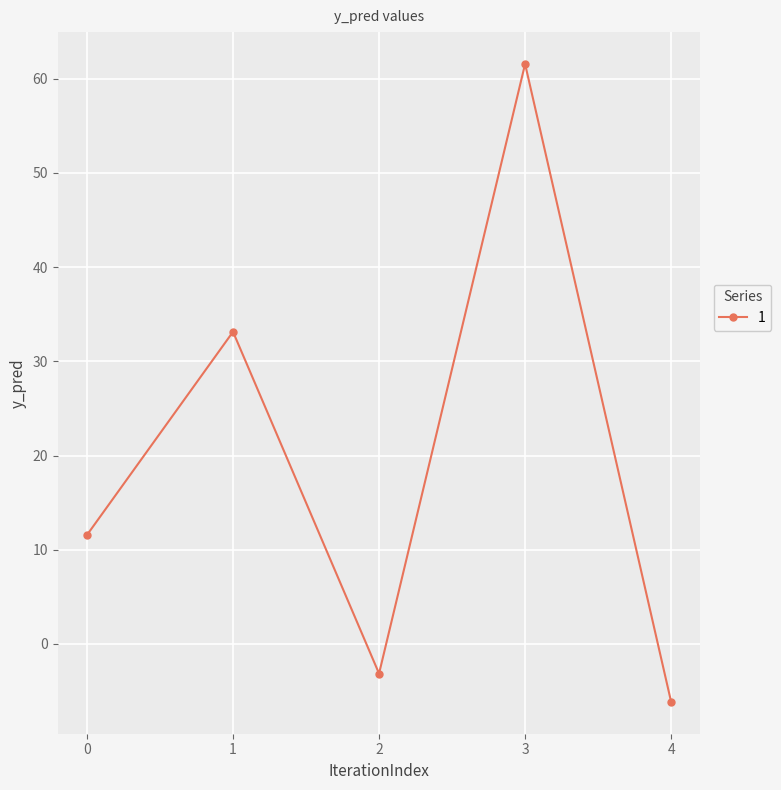

True or false: the data shows -3.1 at 2.

True